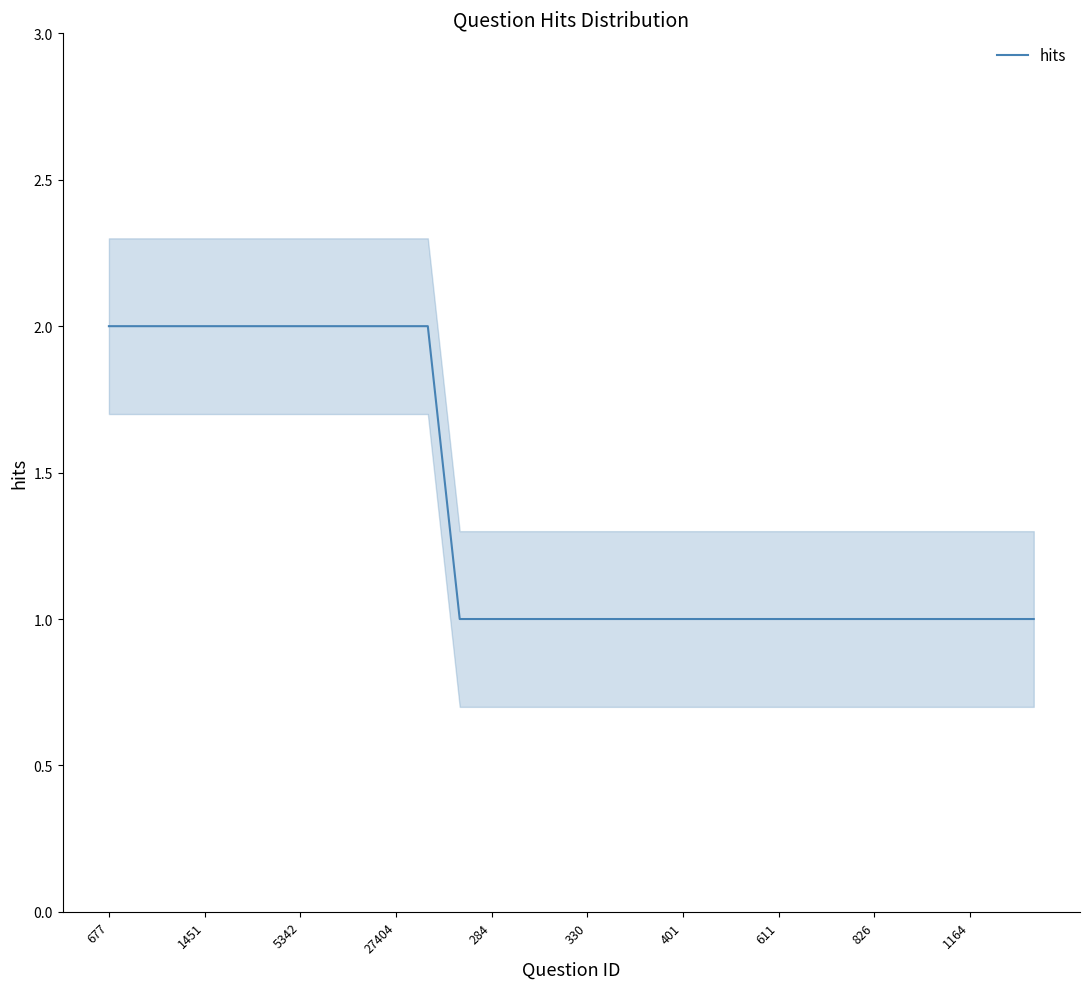

Is it true that hits equals 2 at 1451?

True